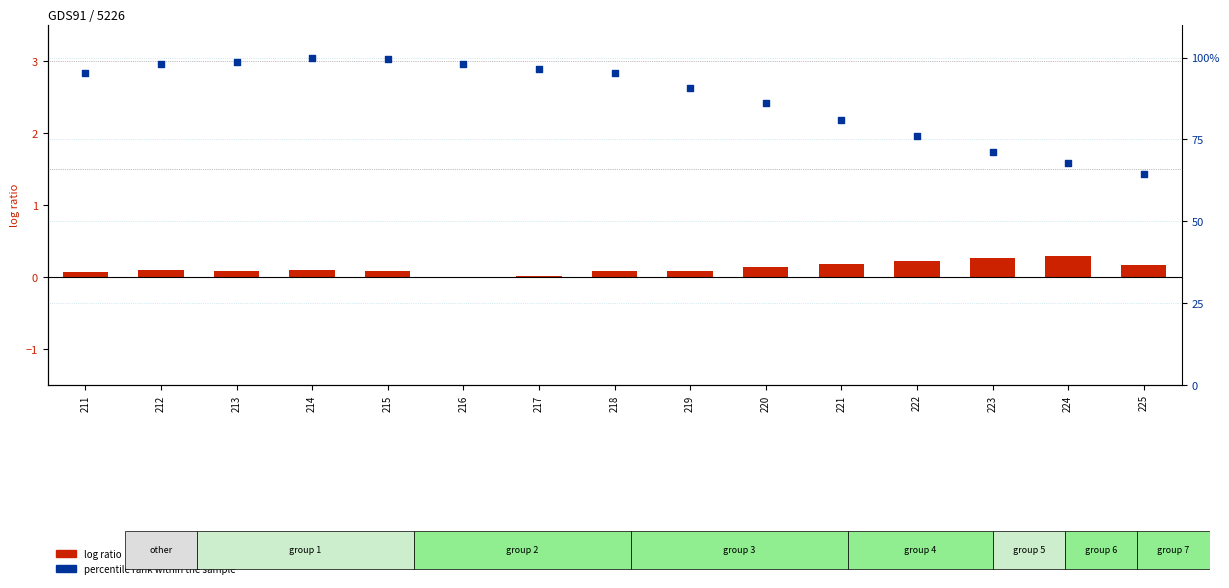

Which series reaches the minimum Y coordinate?

log ratio